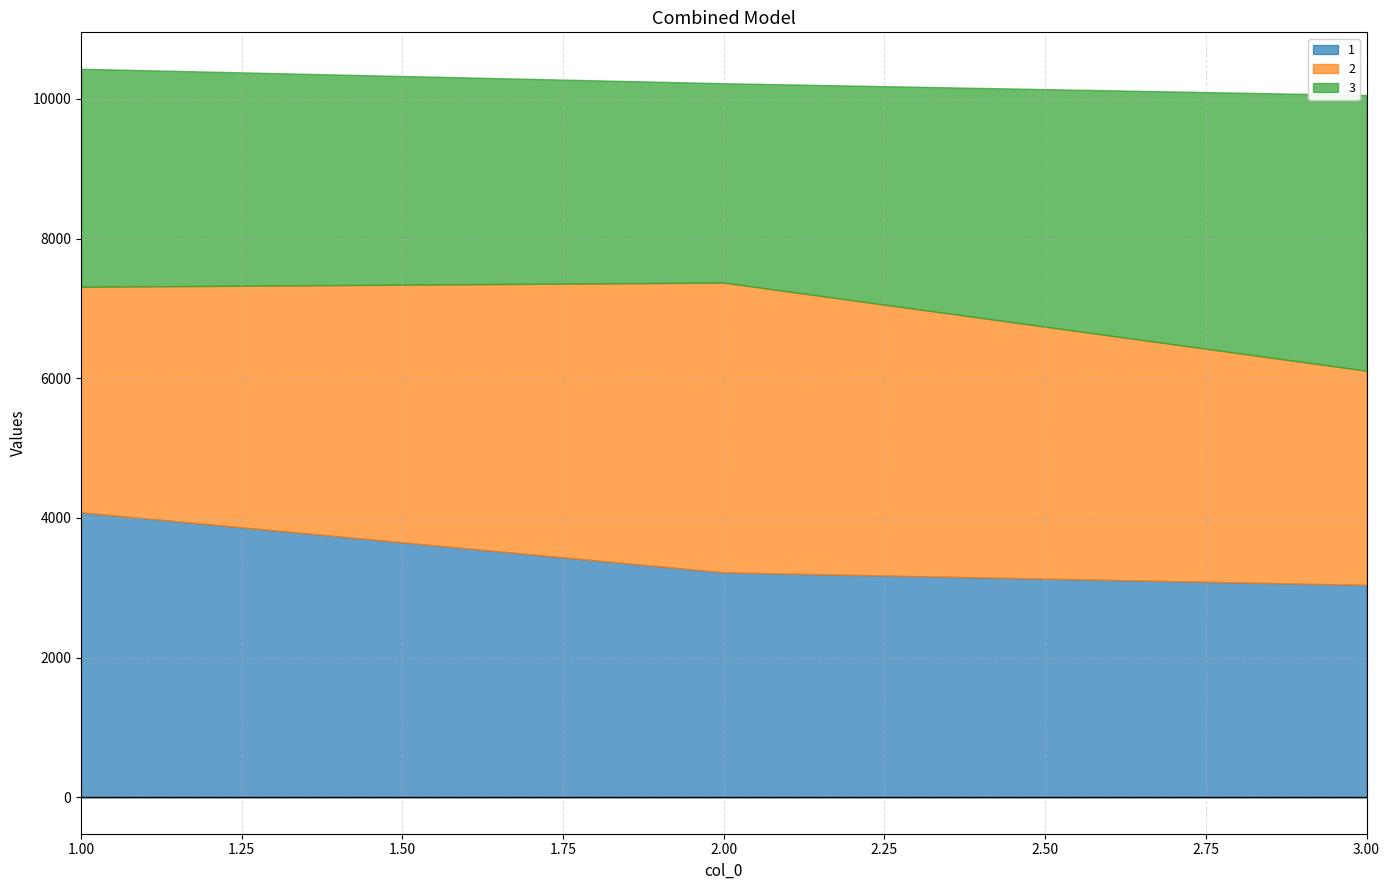

Reading left to right, what are all the values shown in this chart?

1: 1=4081	2=3221	3=3041
2: 1=3229	2=4149	3=3067
3: 1=3122	2=2855	3=3948